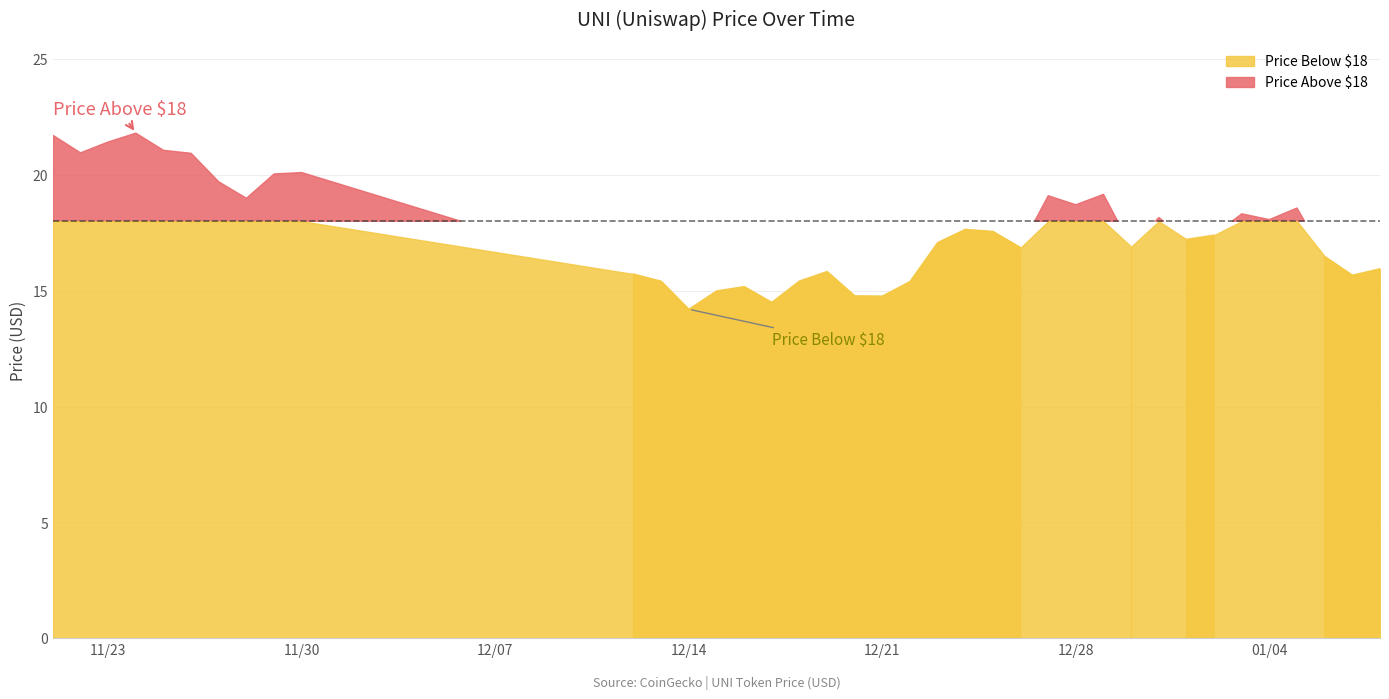

What is the change in value from 11/25/2021 to 01/01/2022?

-3.8